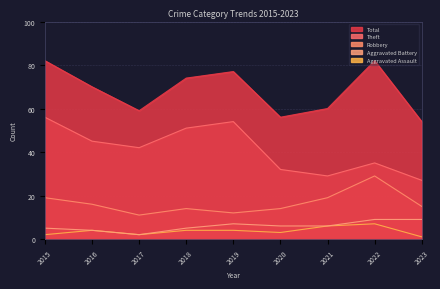

What is the sum of all Theft values?

371